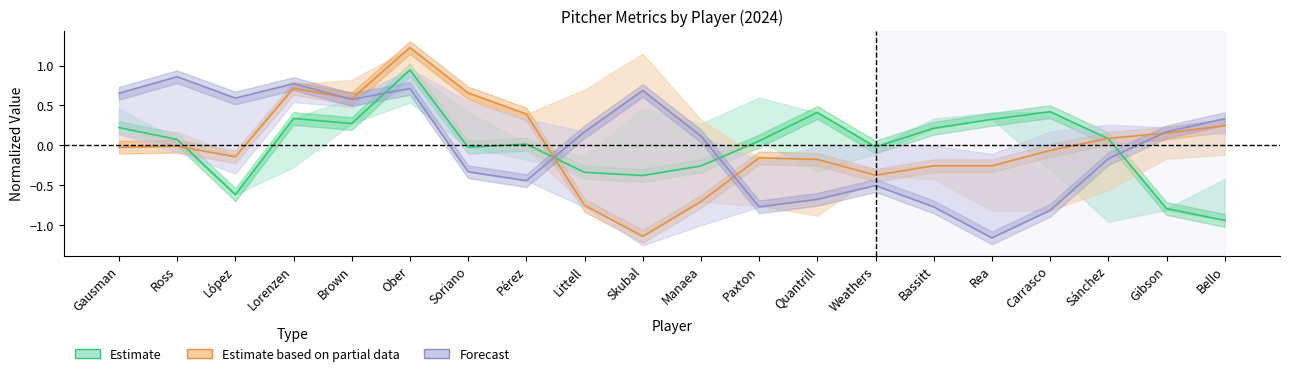

How many interior local peaks does the Estimate based on partial data series have?

4